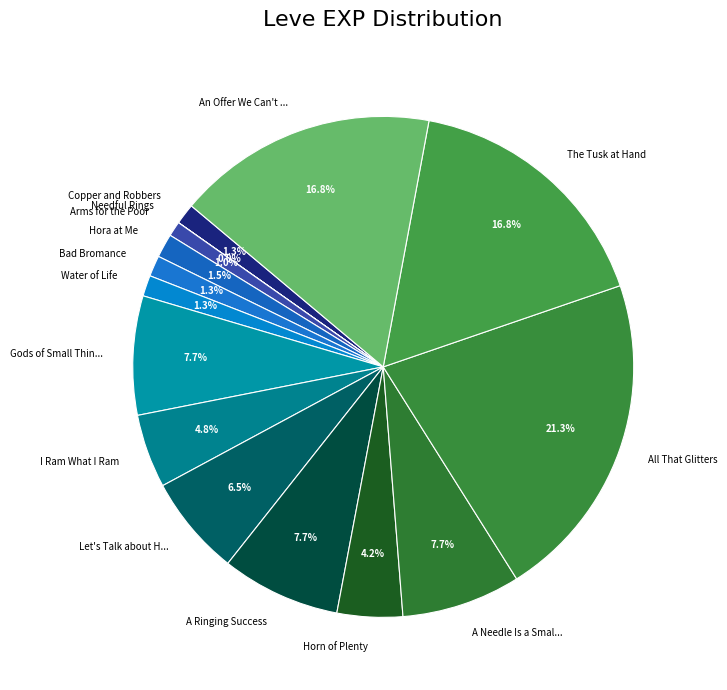

To the nearest percent, what is the average slice percentage?

7%